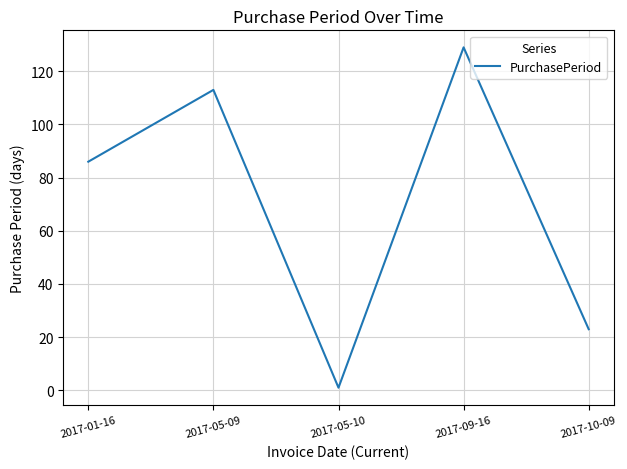

What position from the right is 2017-10-09?

1